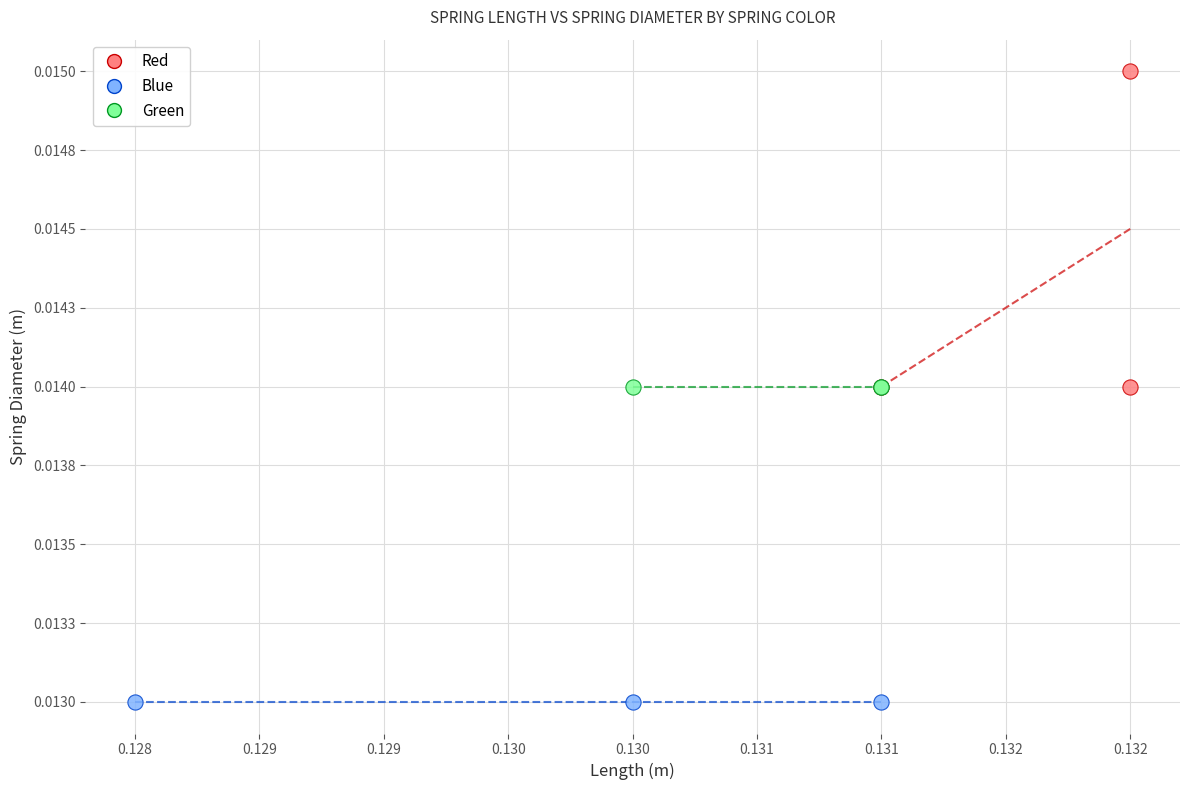

What are all the series names shown in the legend?

Red, Blue, Green